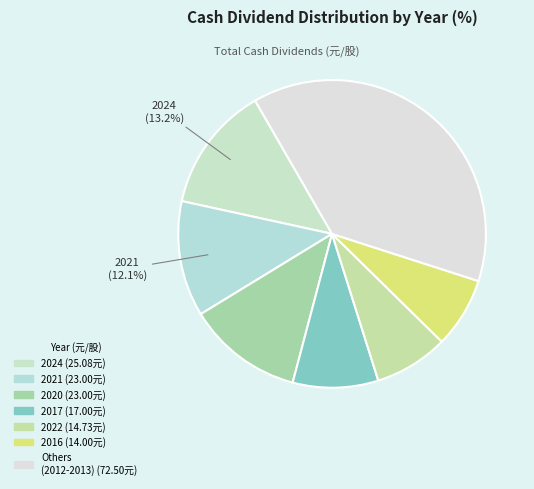

To the nearest percent, what is the average slice percentage?

14%